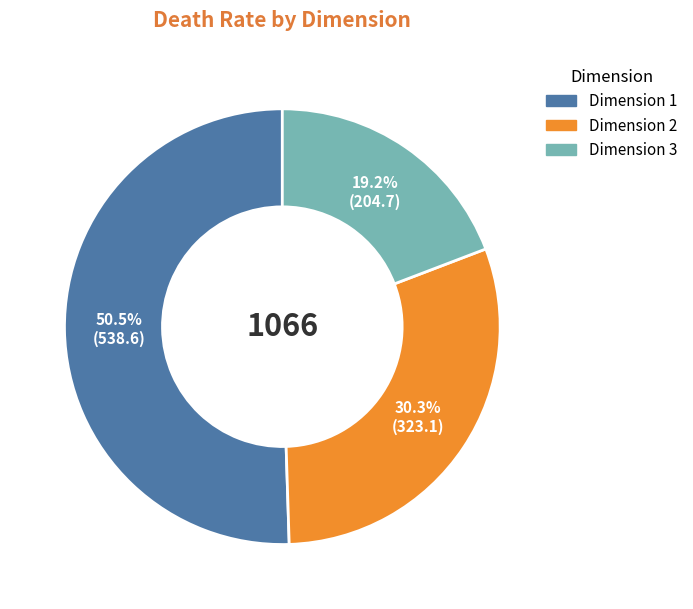

Combined, do Dimension 1 and Dimension 2 account for over 50%?

Yes